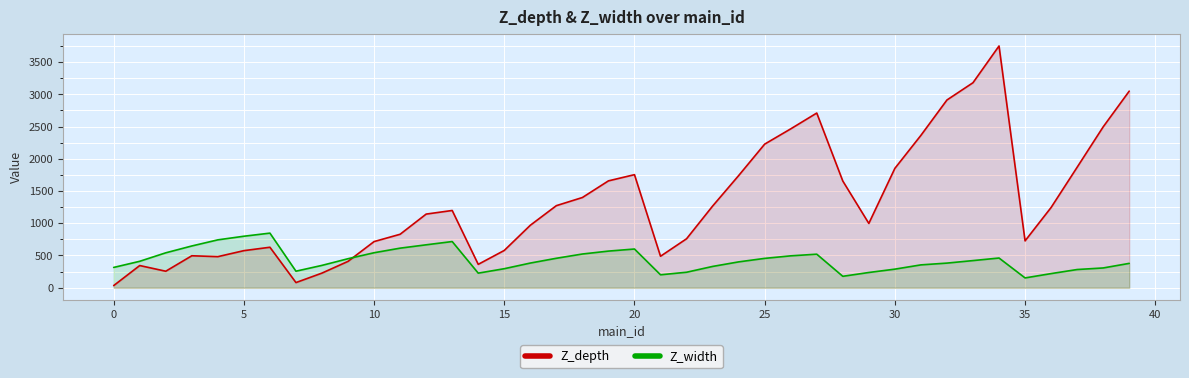

What is the difference between the highest and lowest values at 25?

1772.2